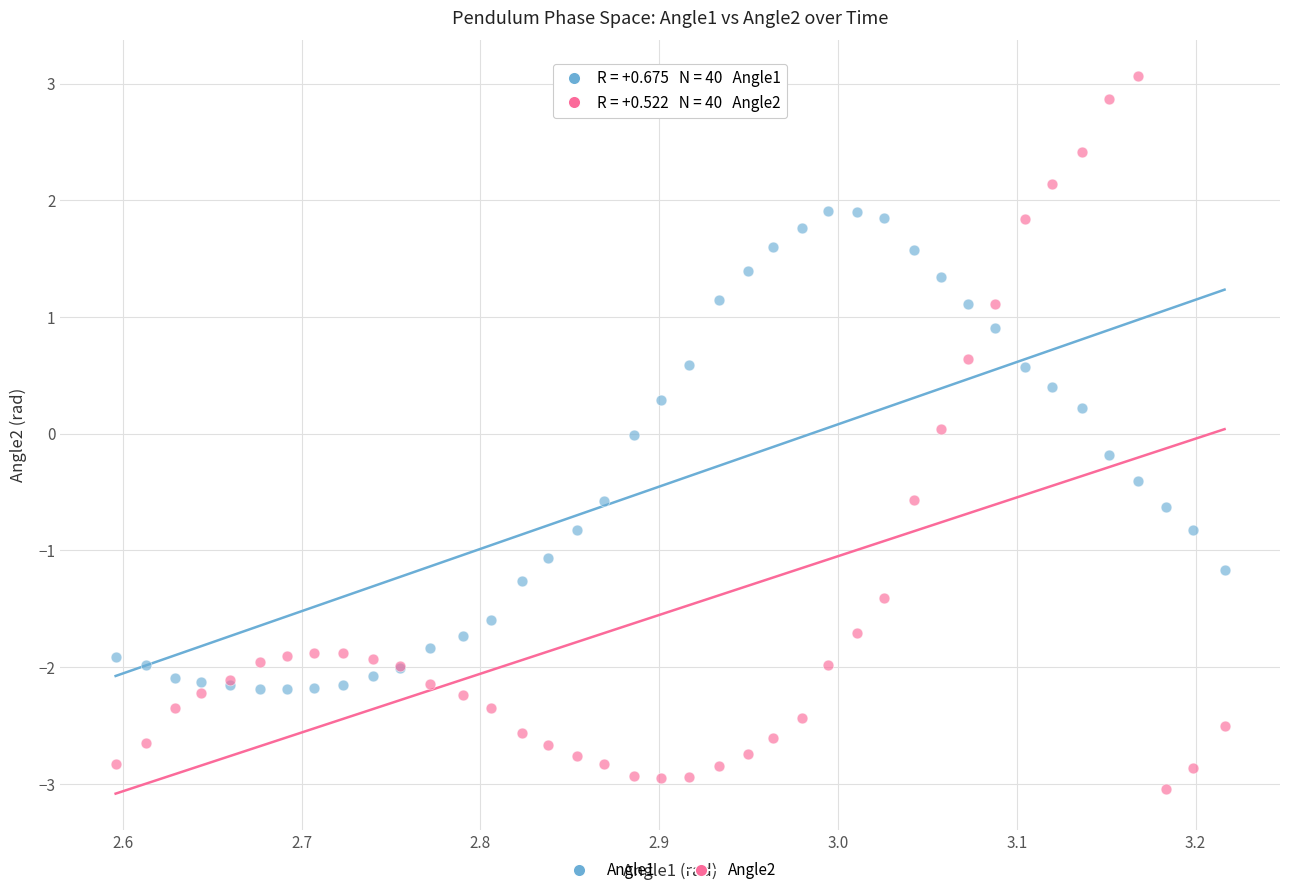

Which series reaches the minimum Y coordinate?

Angle2